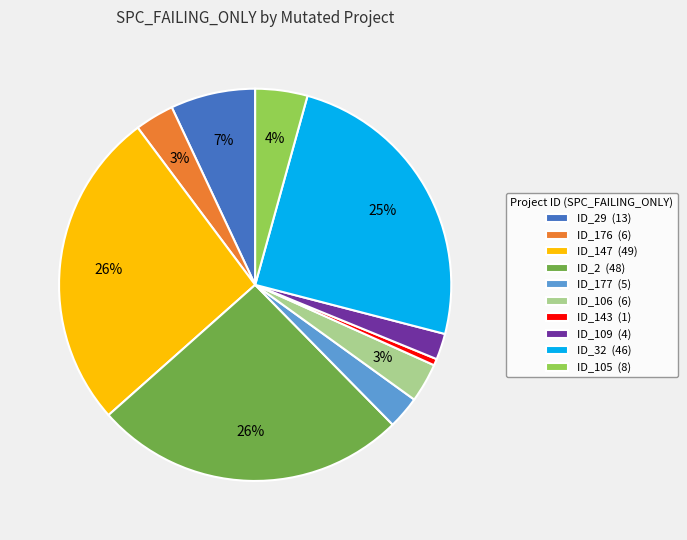

To the nearest percent, what percentage of the pie is ID_2 (48)?

26%